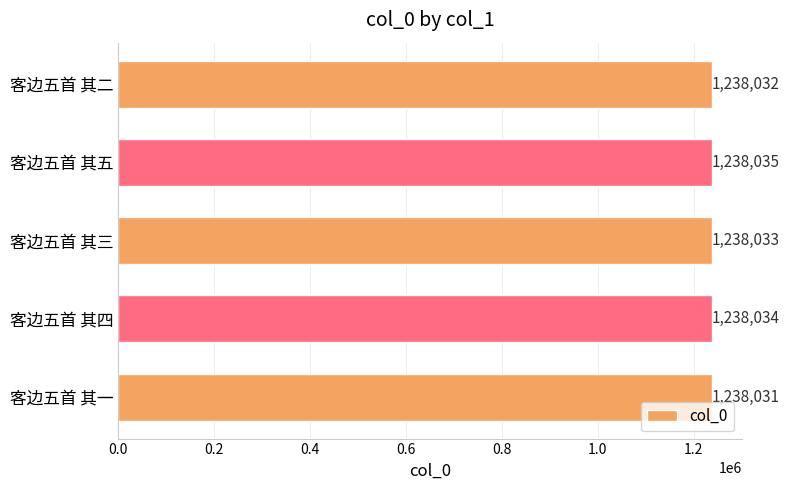

List the labels in order of value, smallest first.

客边五首 其一, 客边五首 其二, 客边五首 其三, 客边五首 其四, 客边五首 其五